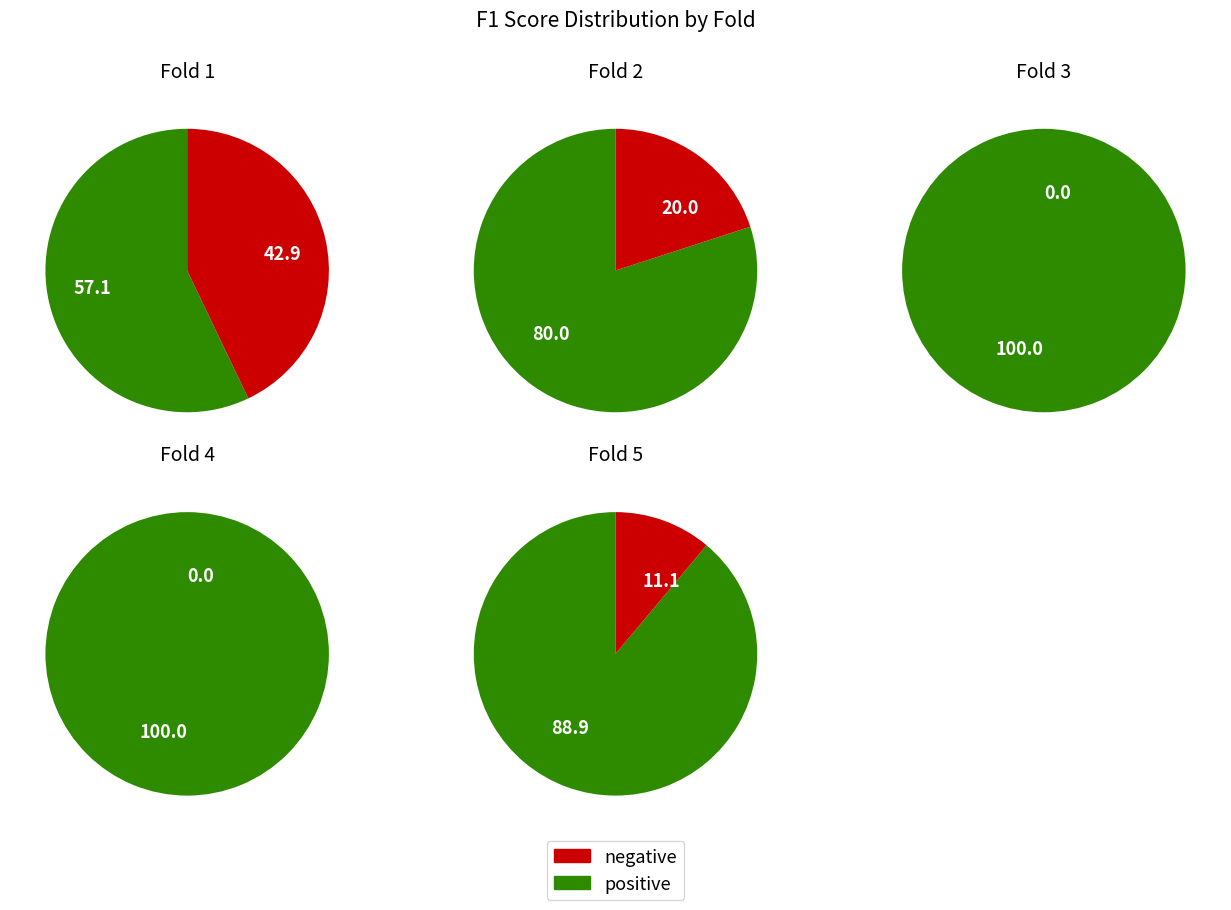

To the nearest percent, what portion does Fold 2 represent?

19%